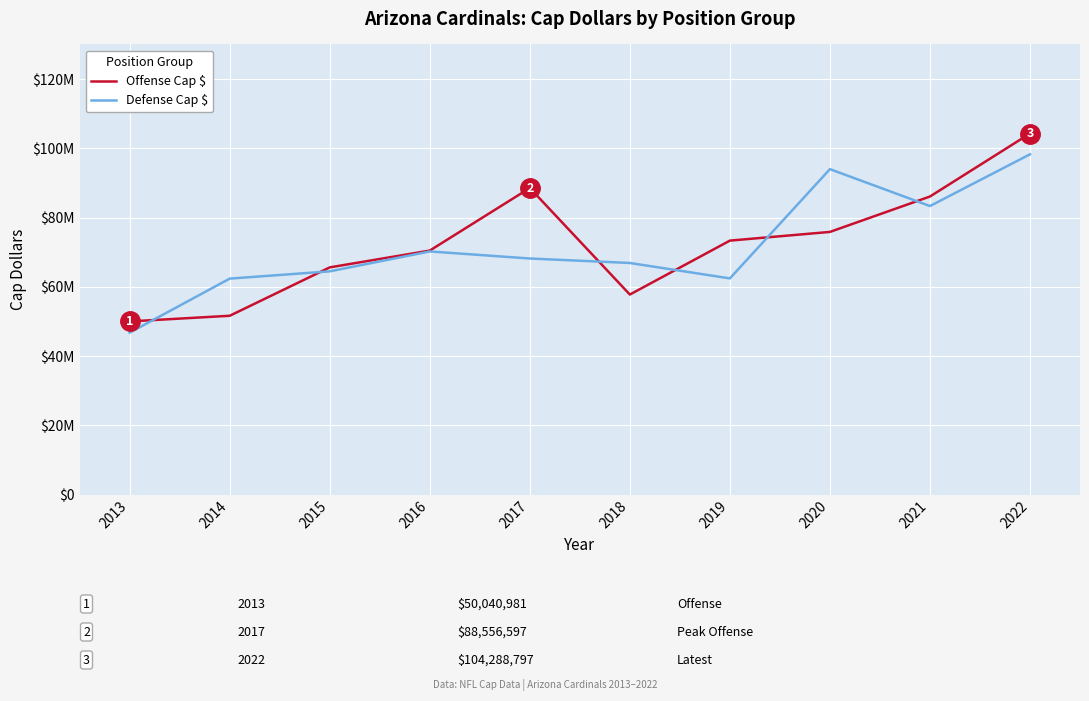

What is the total value across all series at 2018?

124712187